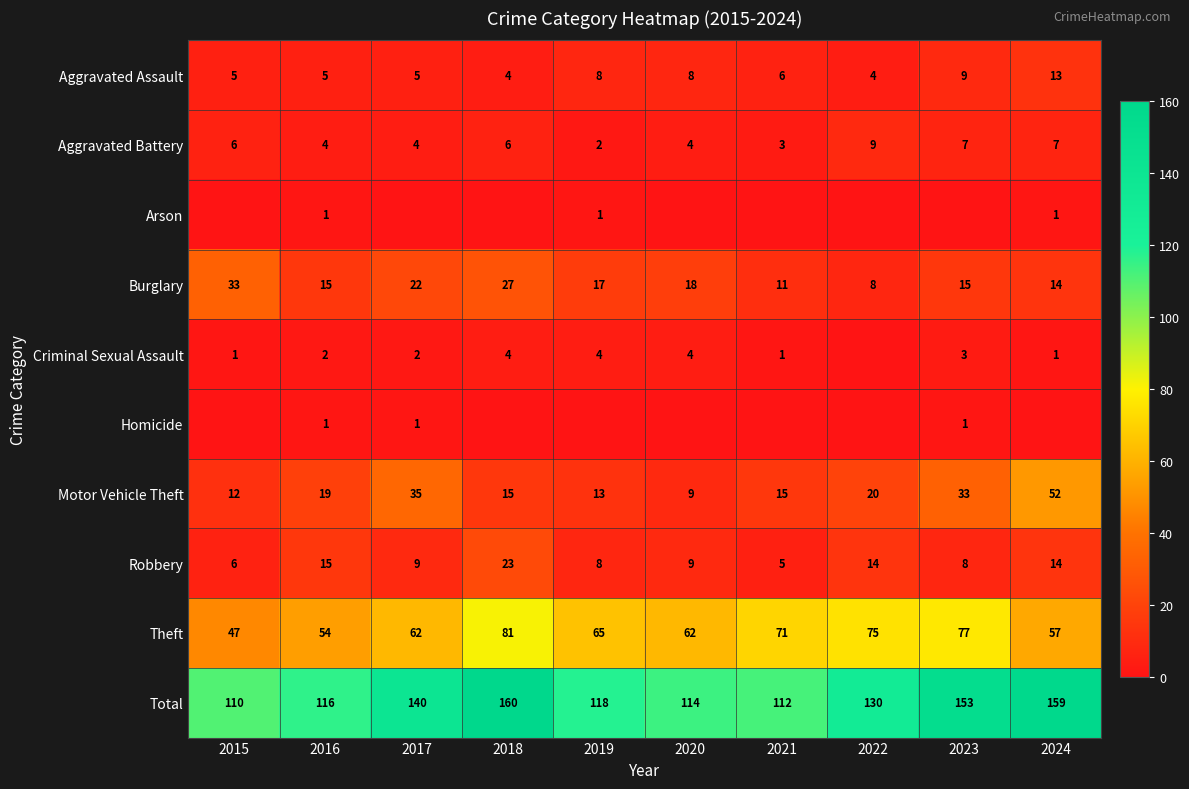

What is the sum of the Motor Vehicle Theft values at 2023 and 2020?

42